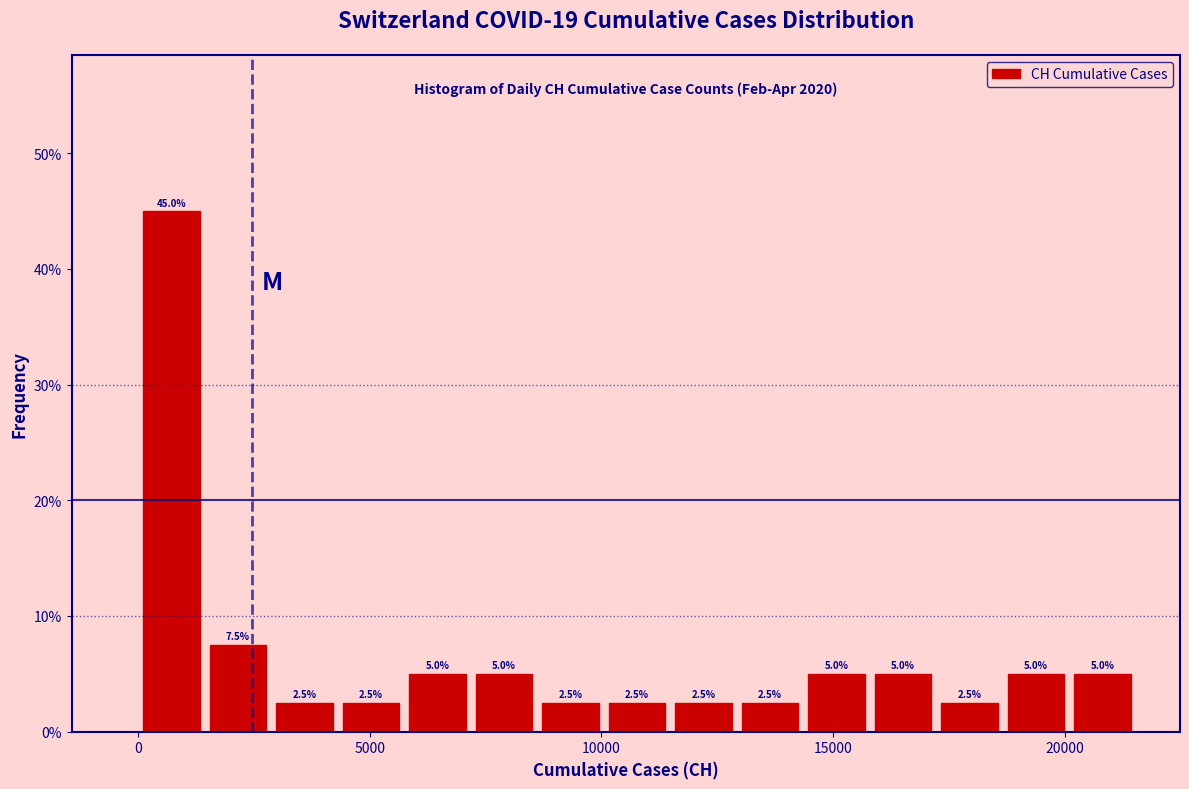

Read against the x-axis, roughly where is the centre of the tallest bar?

500